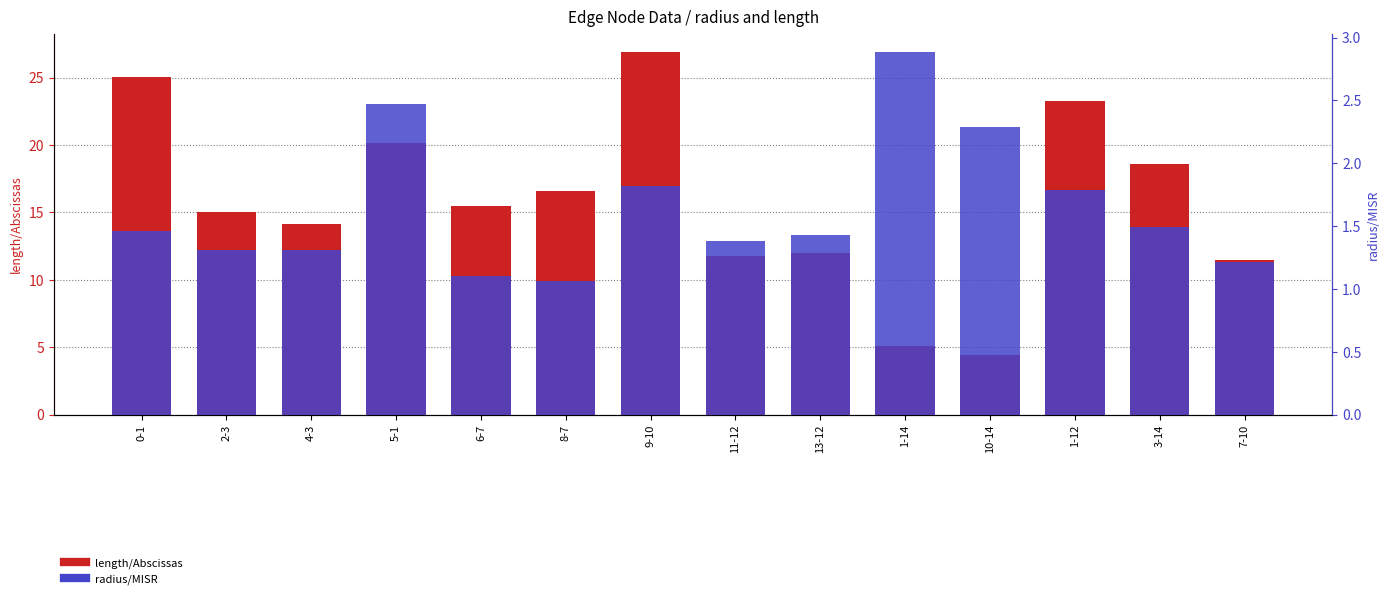

What is the total value across all series at 3-14?

20.1